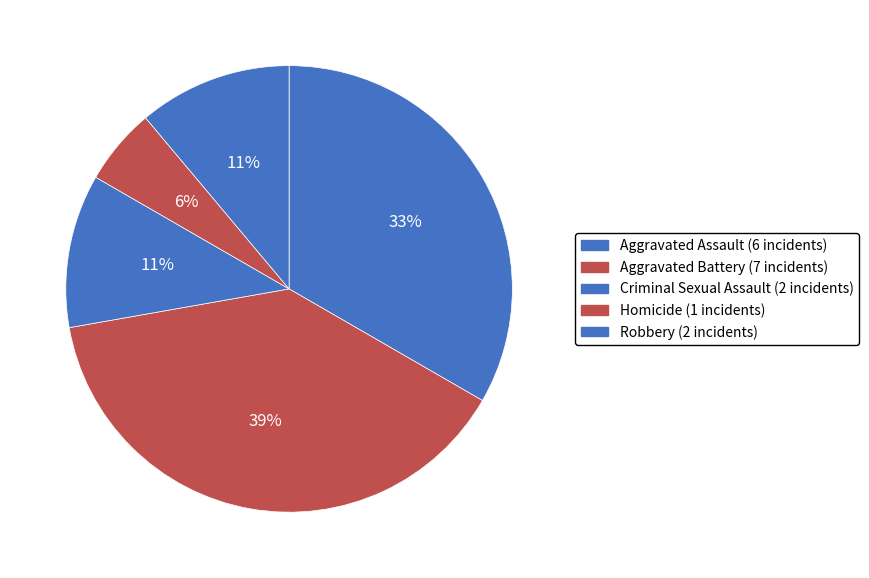

What portion of the pie excludes Robbery?

88.9%